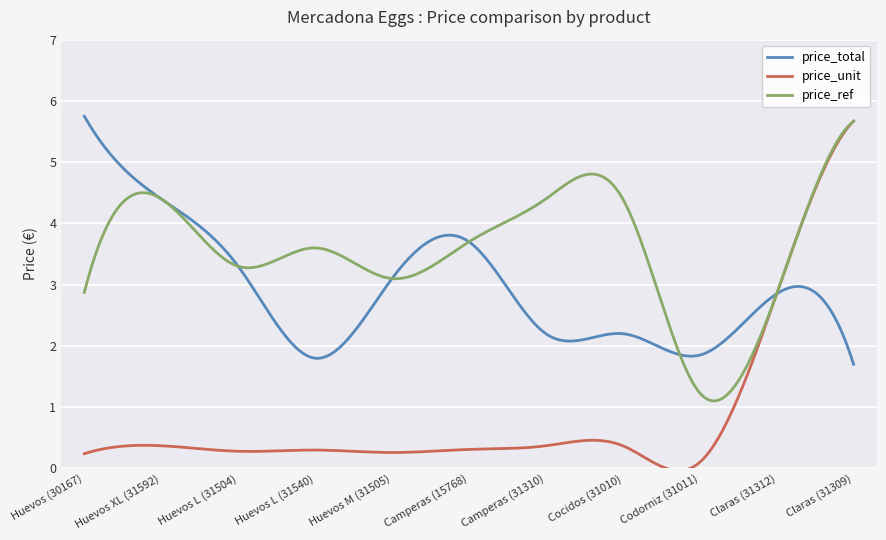

Which series has the largest range (max minus min)?

price_unit